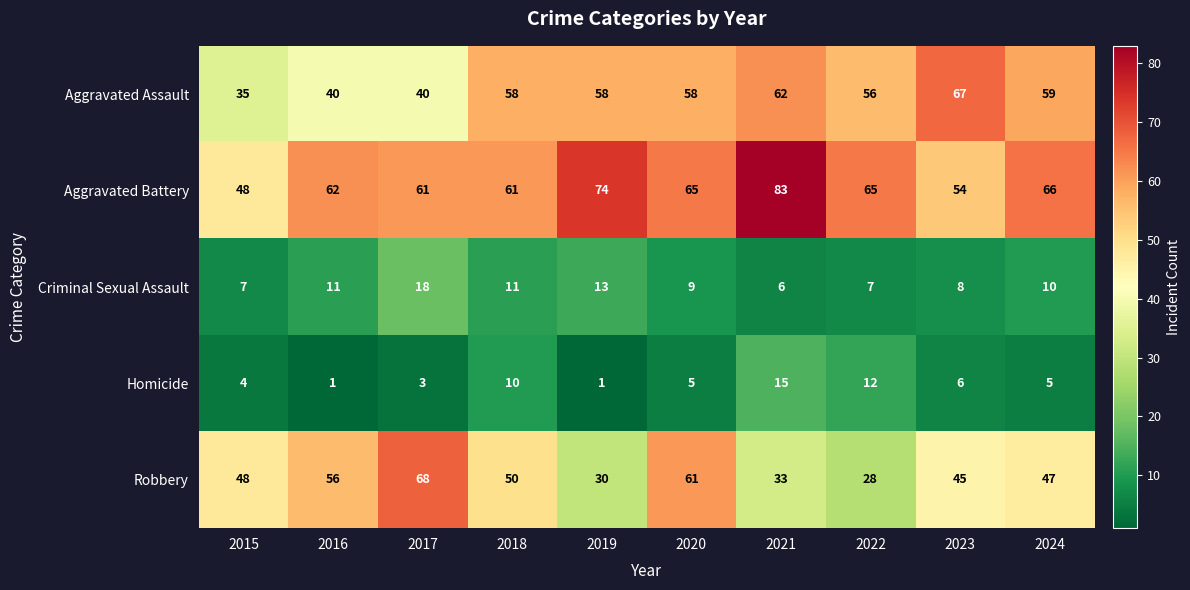

What is the total value across all series at 2020?

198